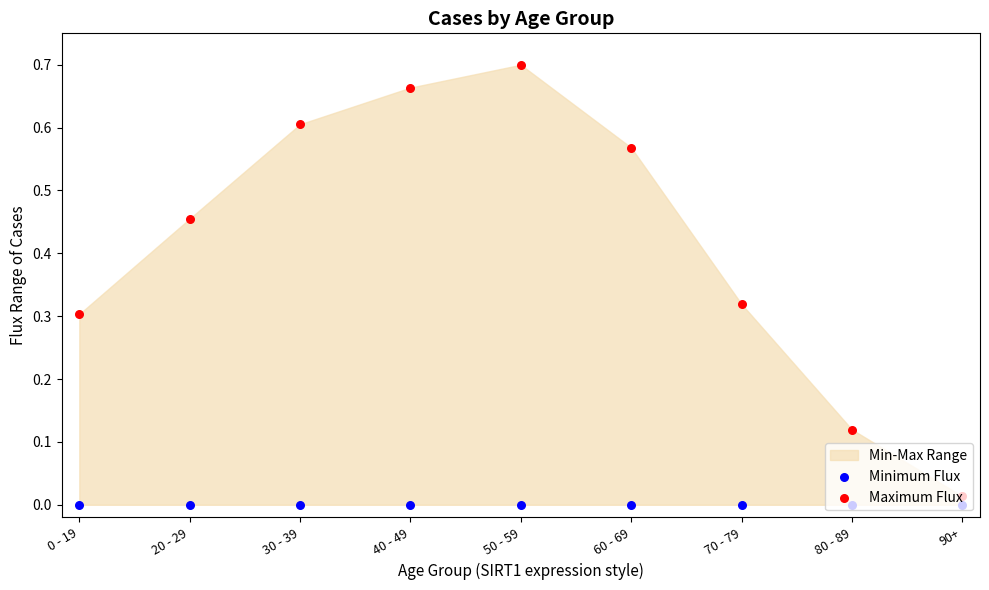

Which series has the largest total across all categories?

Maximum Flux